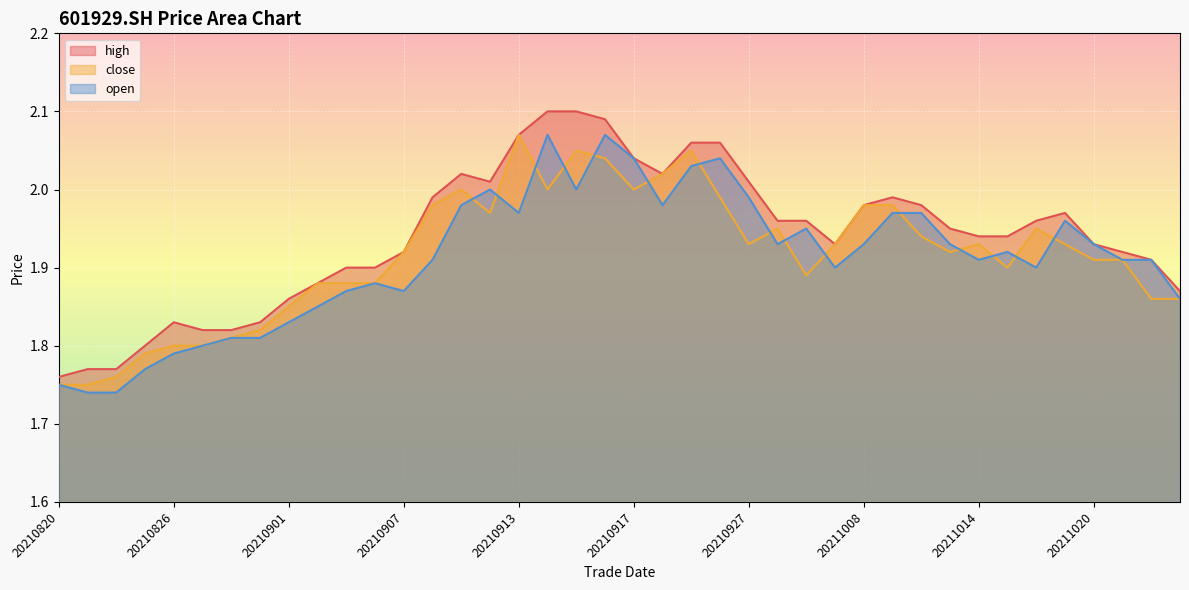

Read the open value at 20210927.

2.0